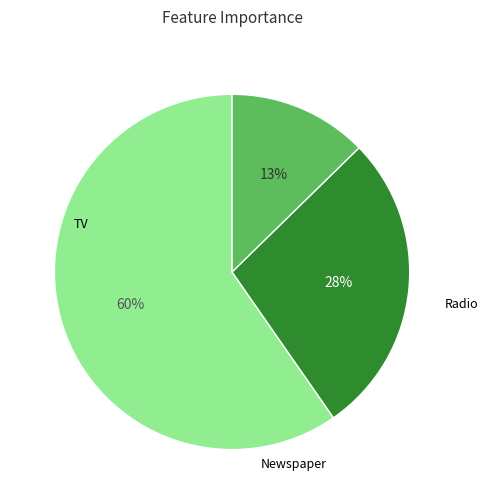

To the nearest percent, what is the average slice percentage?

33%